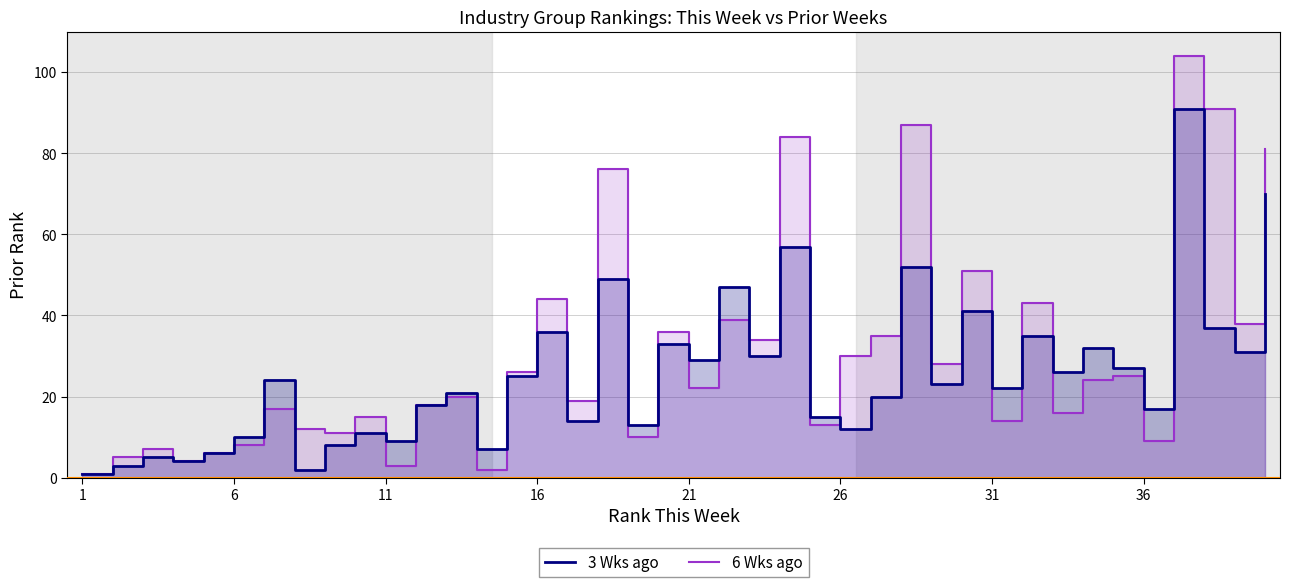

Which series has the largest range (max minus min)?

6 Wks ago